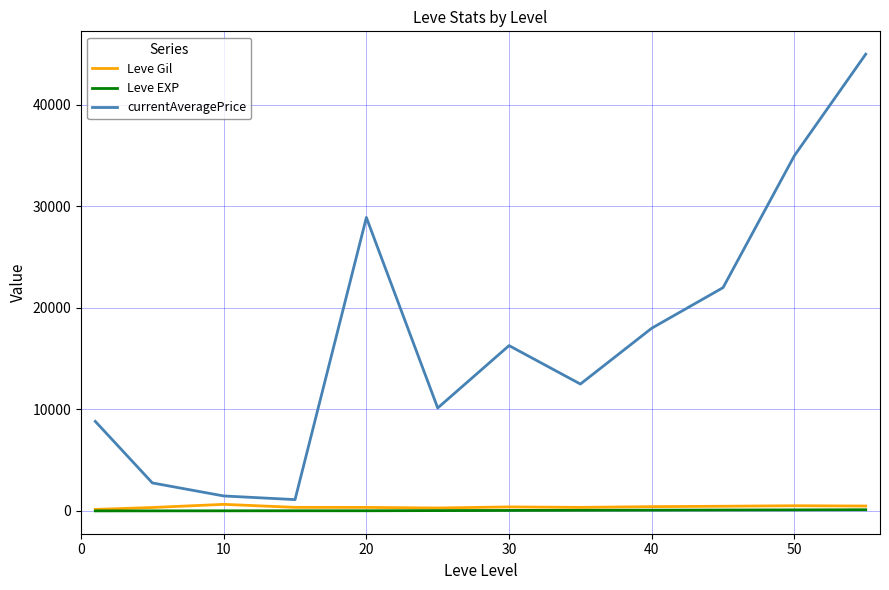

Which series has the largest range (max minus min)?

currentAveragePrice